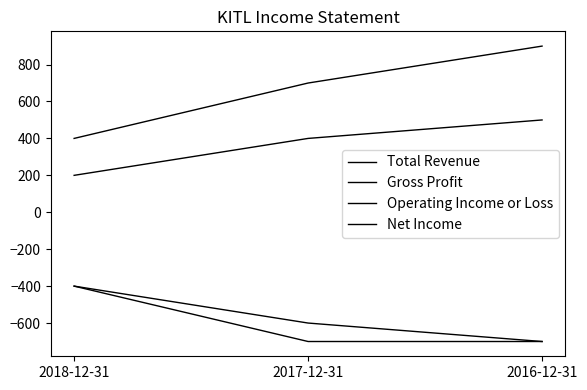

Does the chart have visible grid lines?

No